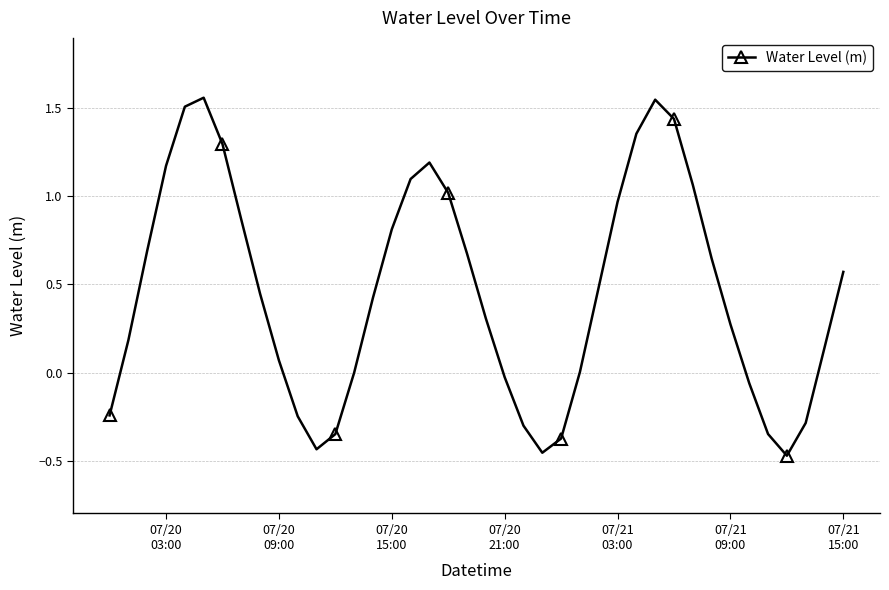

Is this an area chart (filled region under the line)?

No